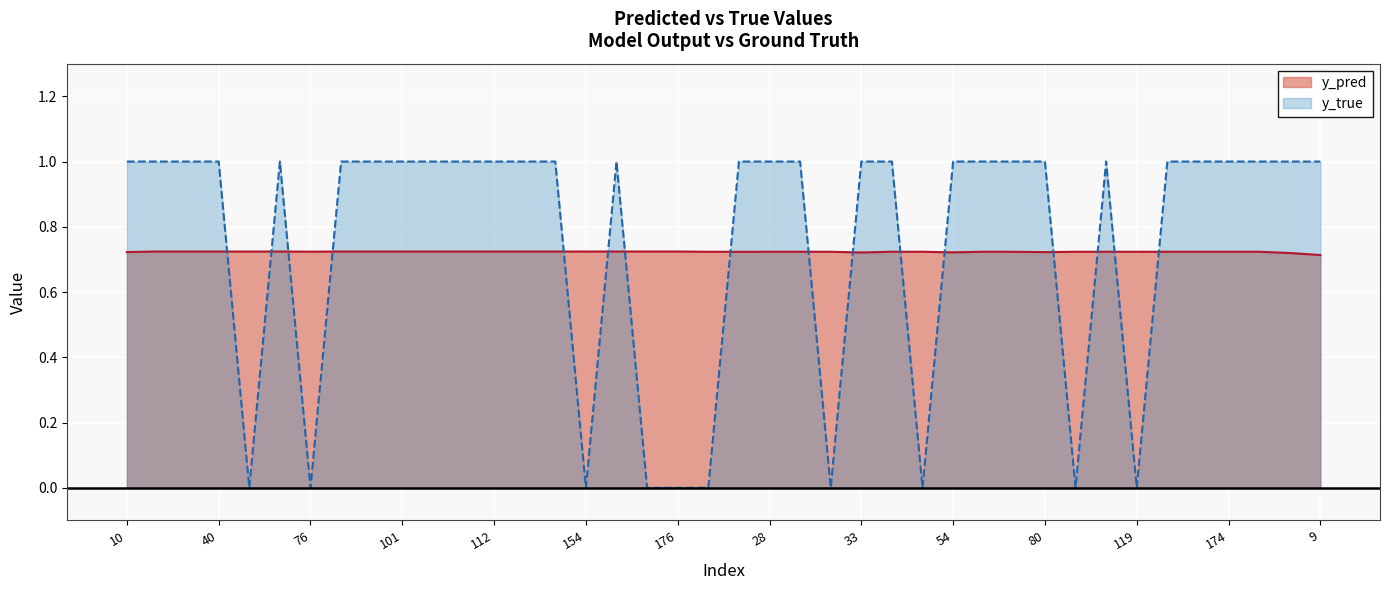

Which series has the largest total across all categories?

y_true